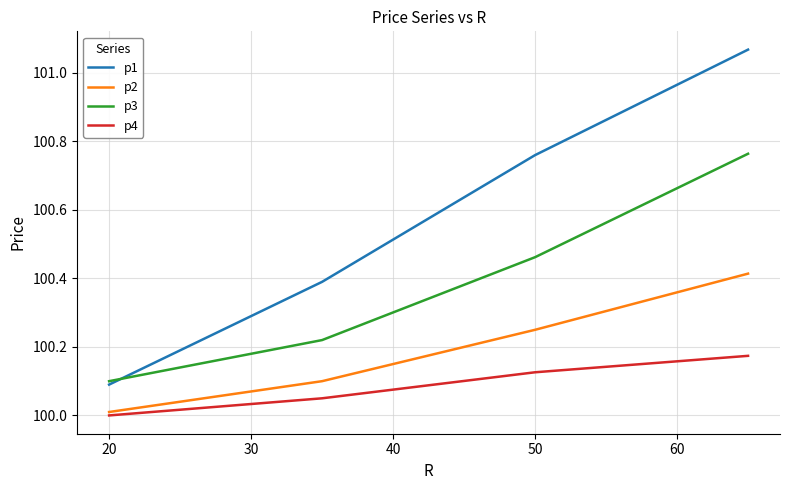

True or false: p4 and p2 intersect in this chart.

False